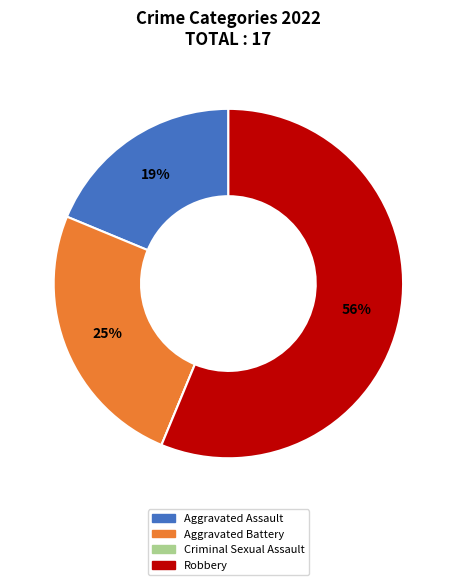

To the nearest percent, what is the average slice percentage?

25%